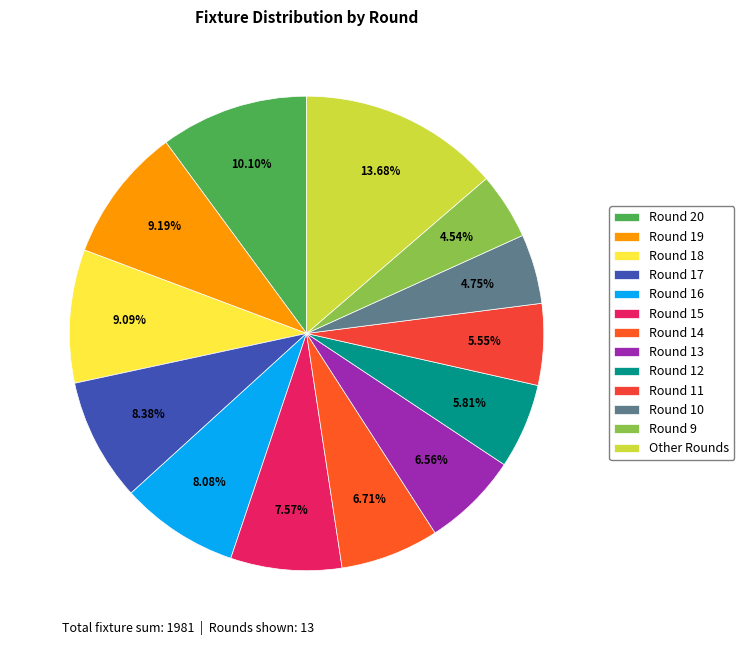

To the nearest percent, what is the difference between the Round 18 and Round 13 slice percentages?

3%